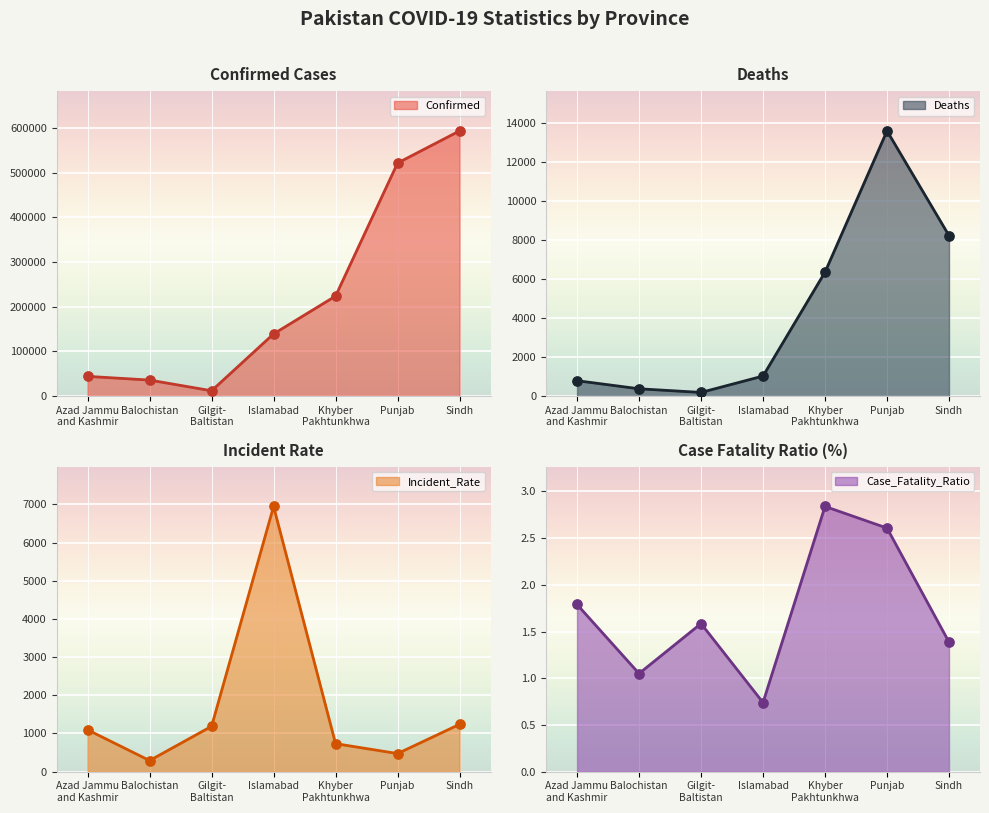

Which series has the largest total across all categories?

Confirmed